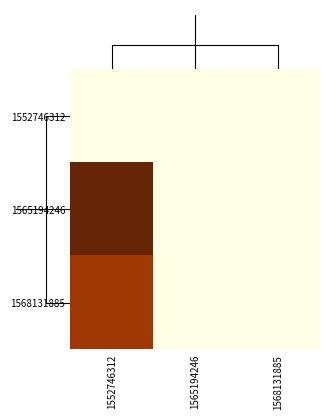

Which series has the largest range (max minus min)?

1565194246